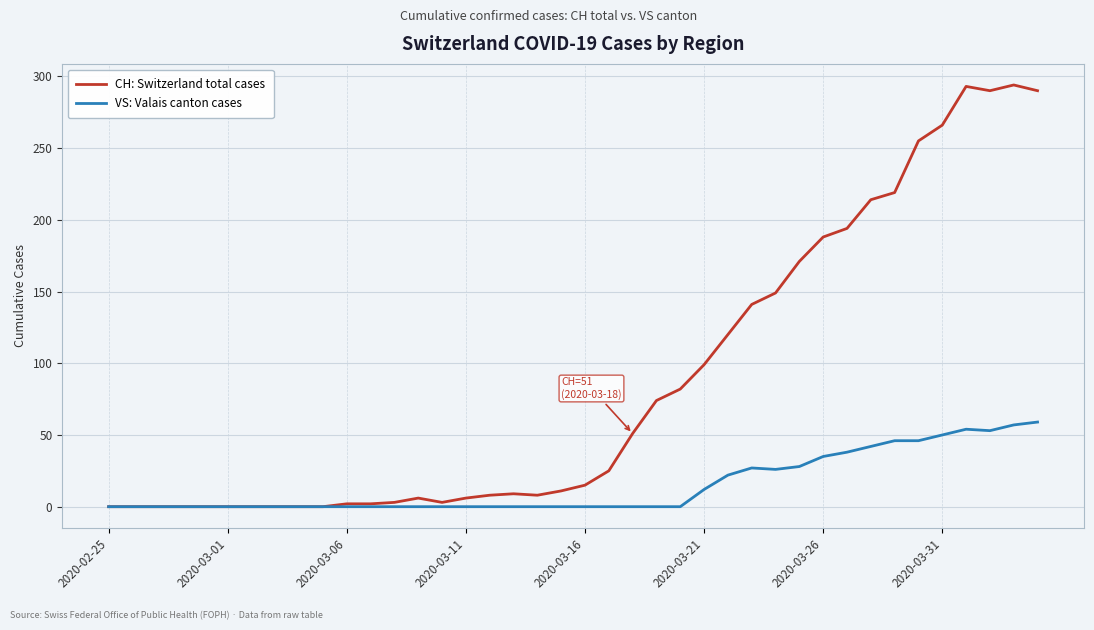

Rank the series by their average value, from lowest to highest.

VS: Valais canton cases, CH: Switzerland total cases